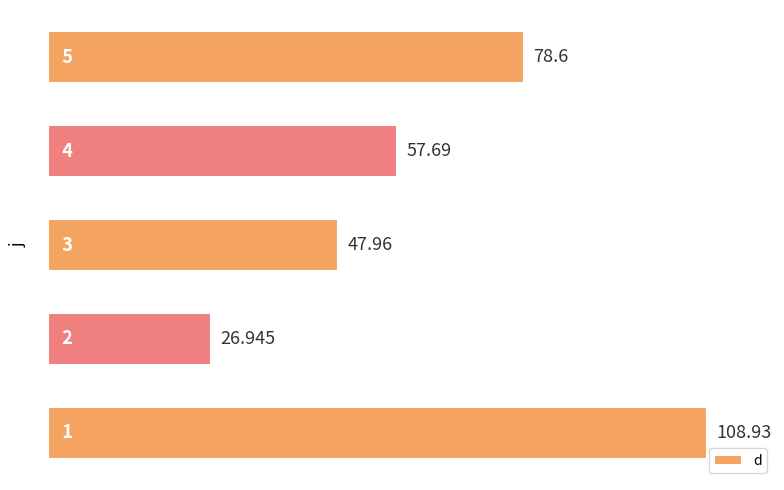

What is the smallest value displayed?

26.9